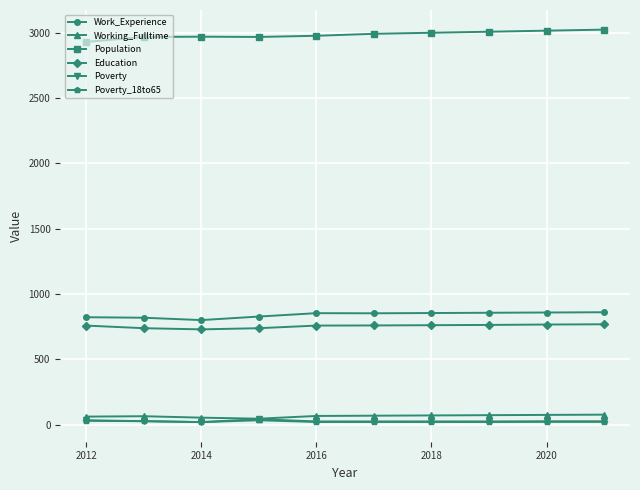

What is the sum of all Education values?

7548